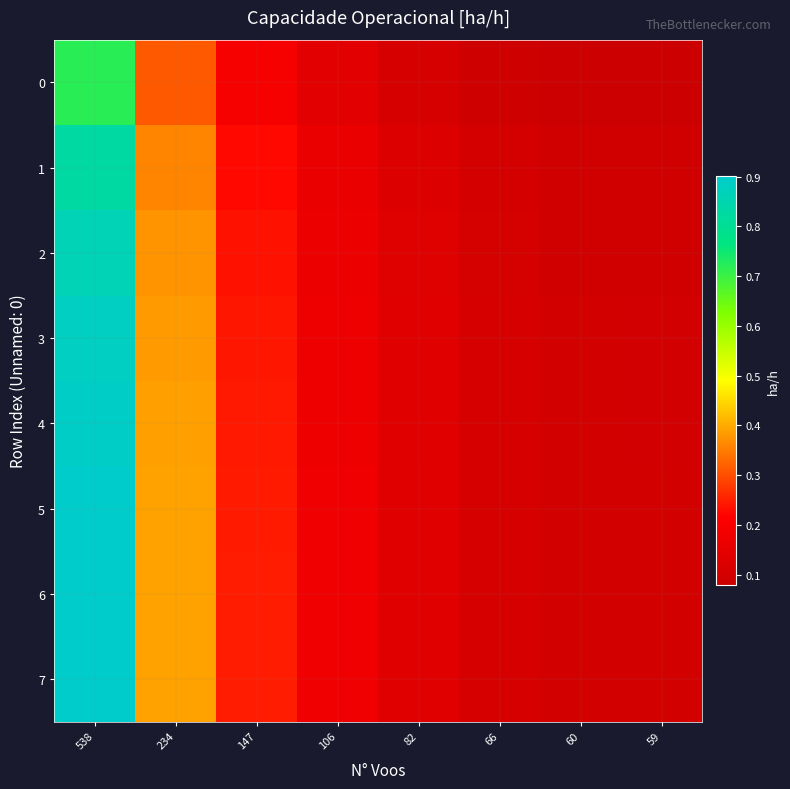

At which category is the sum across all series the highest?

538